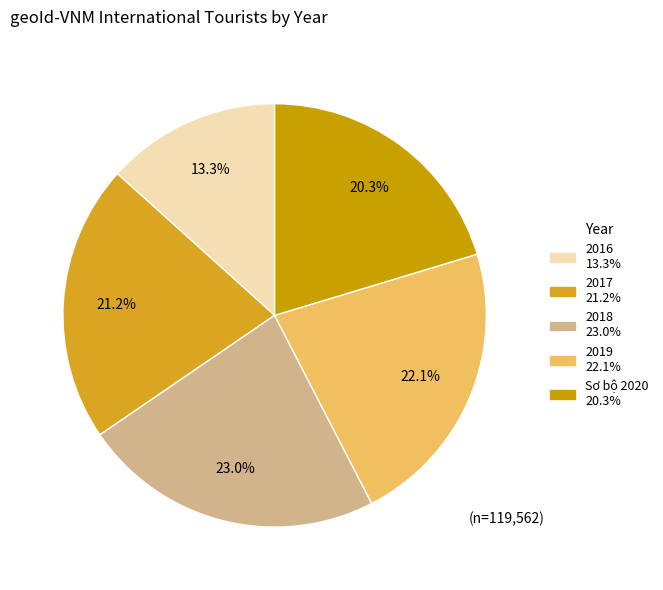

What is the ratio of the value at 2018 to the value at 2017?

1.1